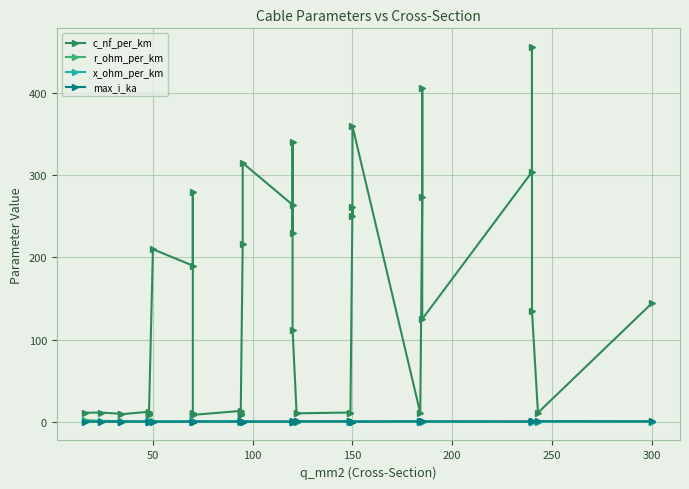

How many lines are shown in the chart?

4